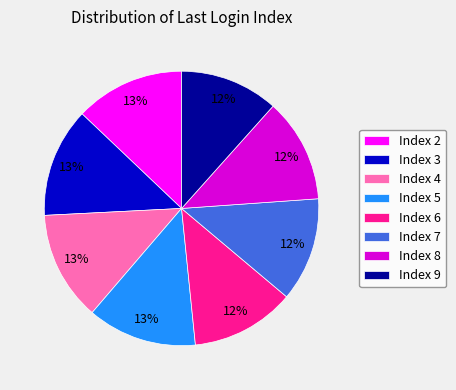

To the nearest percent, what is the difference between the largest and smallest slice percentages?

1%